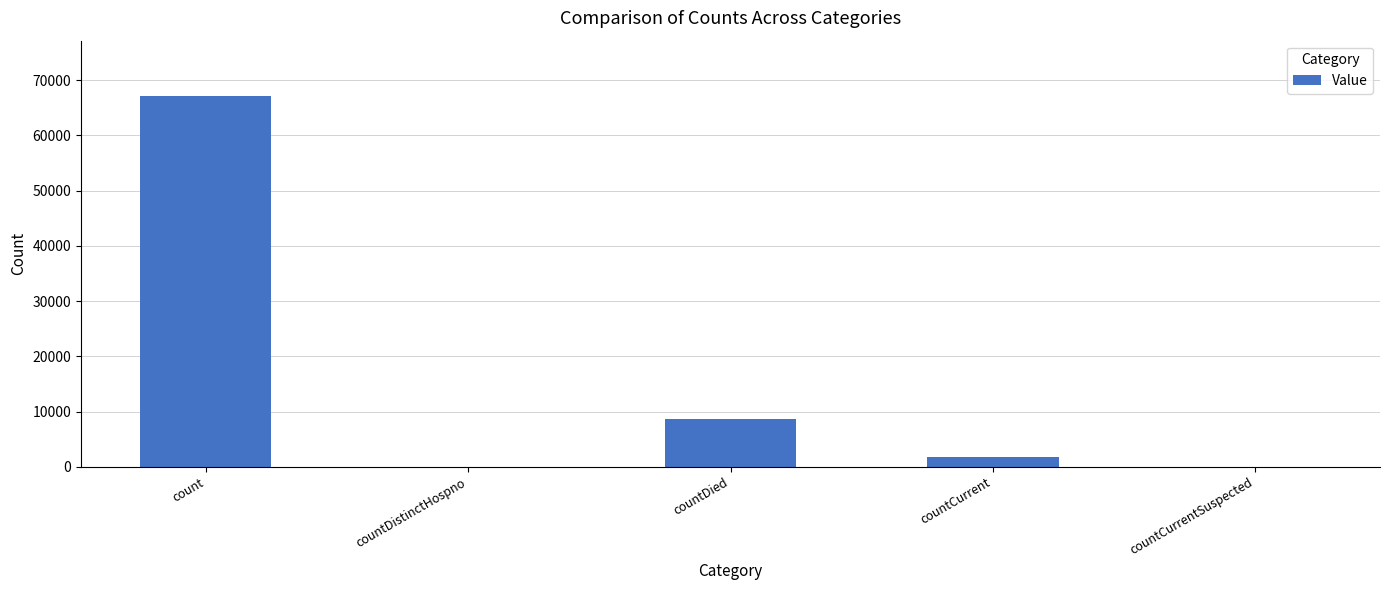

Reading right to left, extract all data points from this chart.

0	1684	8690	0	67074